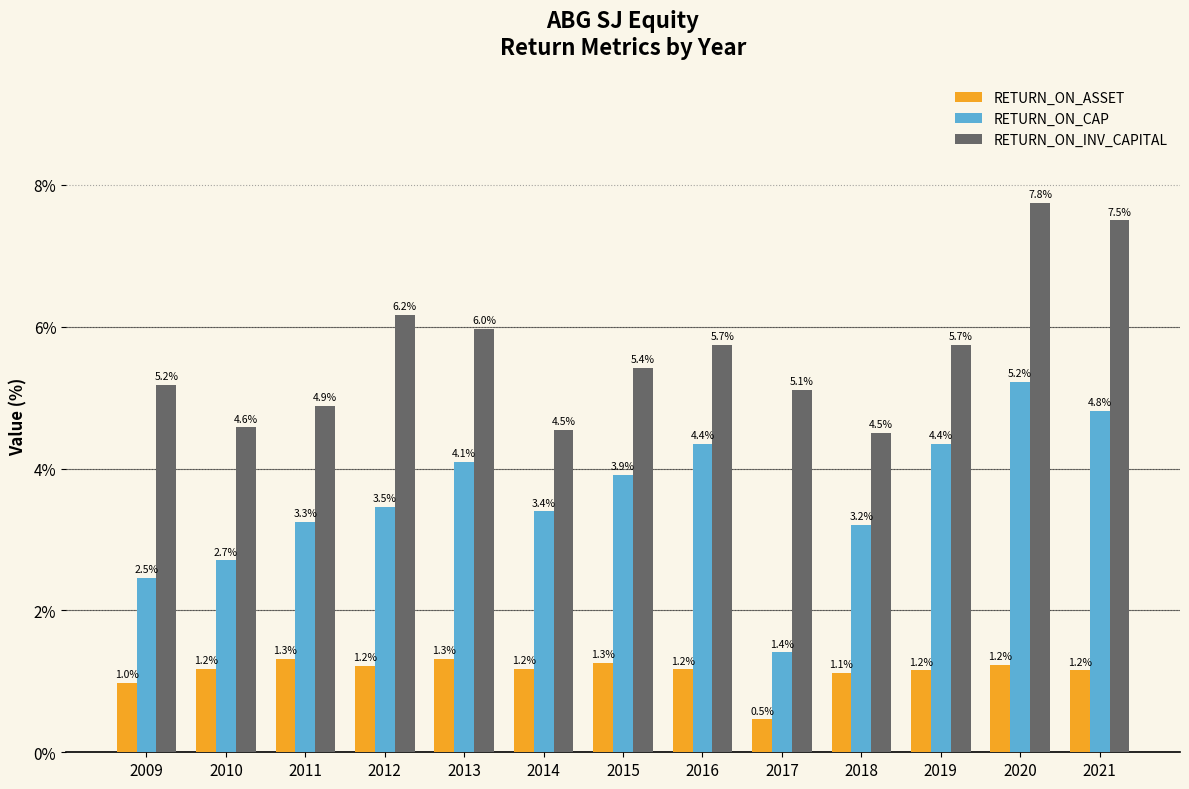

Which series has the largest total across all categories?

RETURN_ON_INV_CAPITAL